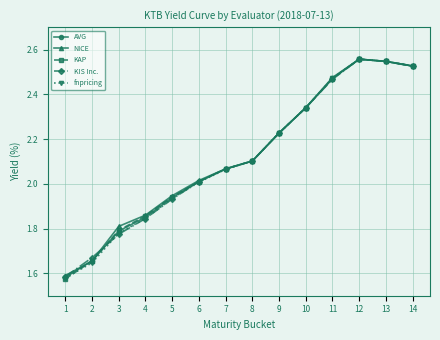

Which series has the largest range (max minus min)?

KAP